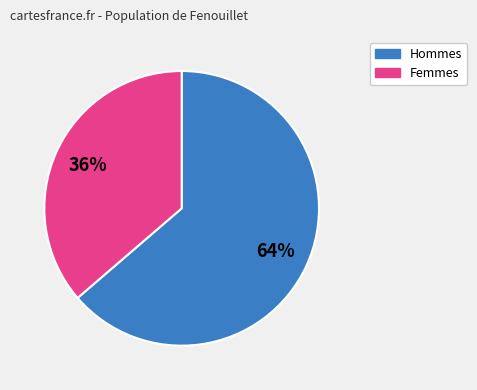

How many segments does this pie chart have?

2